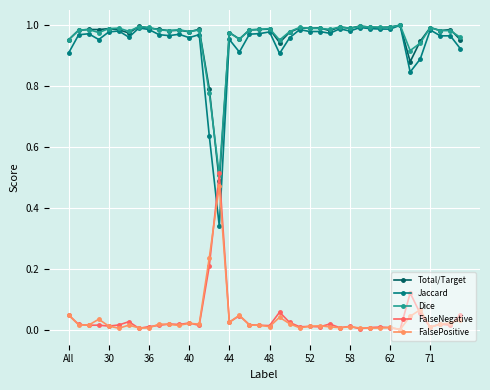

How many distinct data groups are displayed?

5